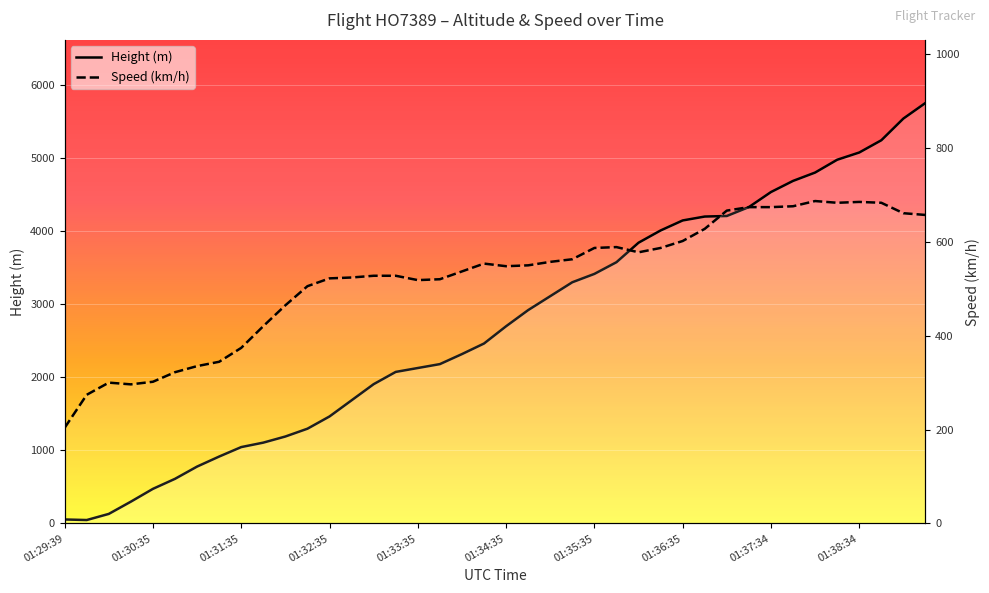

Reading left to right, what are all the values shown in this chart?

Height (m): 53.3	45.7	129.5	297.2	472.4	609.6	777.2	914.4	1043.9	1104.9	1188.7	1295.4	1463.0	1684.0	1905.0	2072.6	2126.0	2179.3	2316.5	2461.3	2697.5	2918.5	3109.0	3299.5	3413.8	3573.8	3840.5	4008.1	4145.3	4198.6	4206.2	4328.2	4533.9	4686.3	4800.6	4975.9	5074.9	5242.6	5539.7	5753.1
Speed (km/h): 203.7	274.1	300.0	296.3	301.9	322.2	335.2	344.5	374.1	420.4	464.9	505.6	522.3	524.1	527.8	527.8	518.6	520.4	537.1	553.7	548.2	550.0	557.5	563.0	587.1	588.9	577.8	587.1	601.9	627.8	666.7	674.1	674.1	676.0	687.1	683.4	685.2	683.4	661.2	657.5